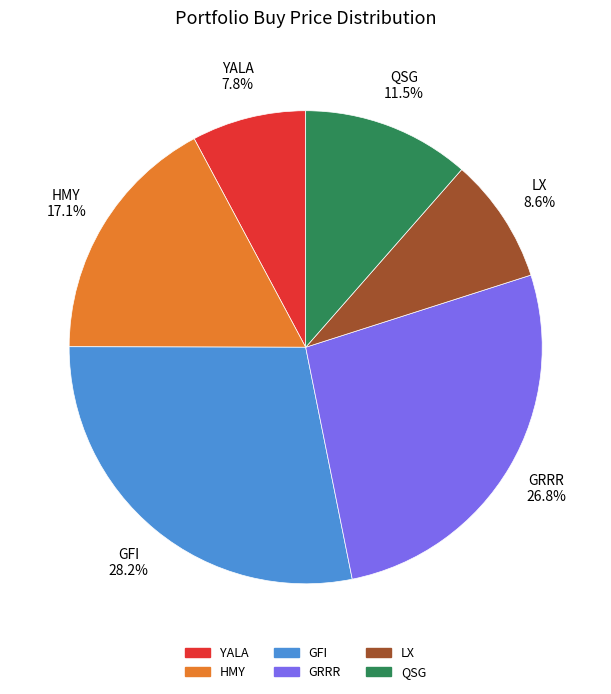

Does HMY represent more than half of the total?

No